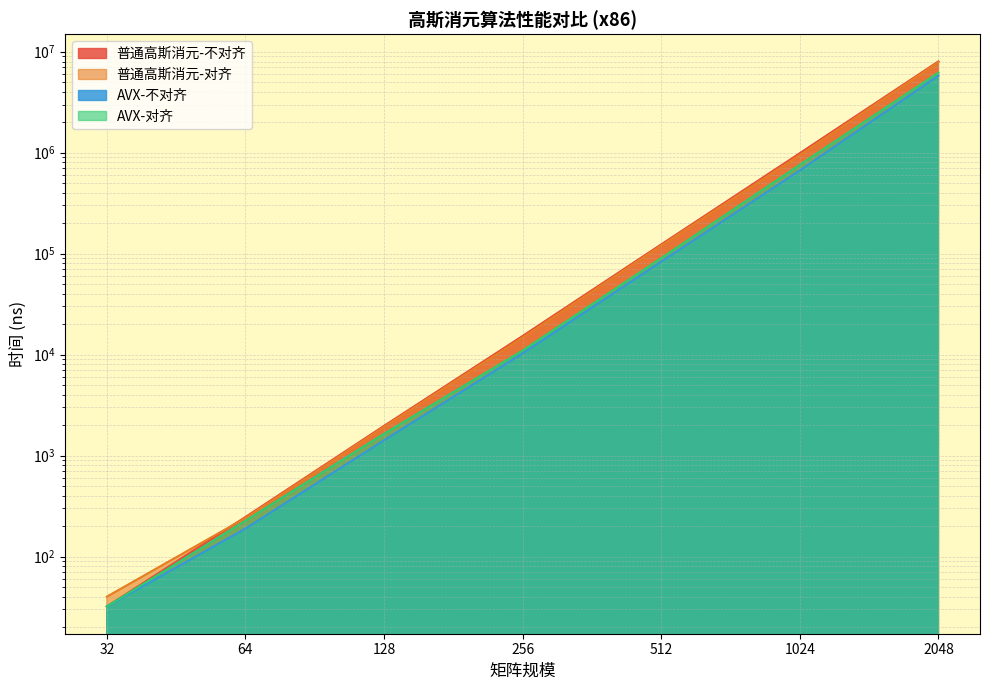

Does the chart have visible grid lines?

Yes